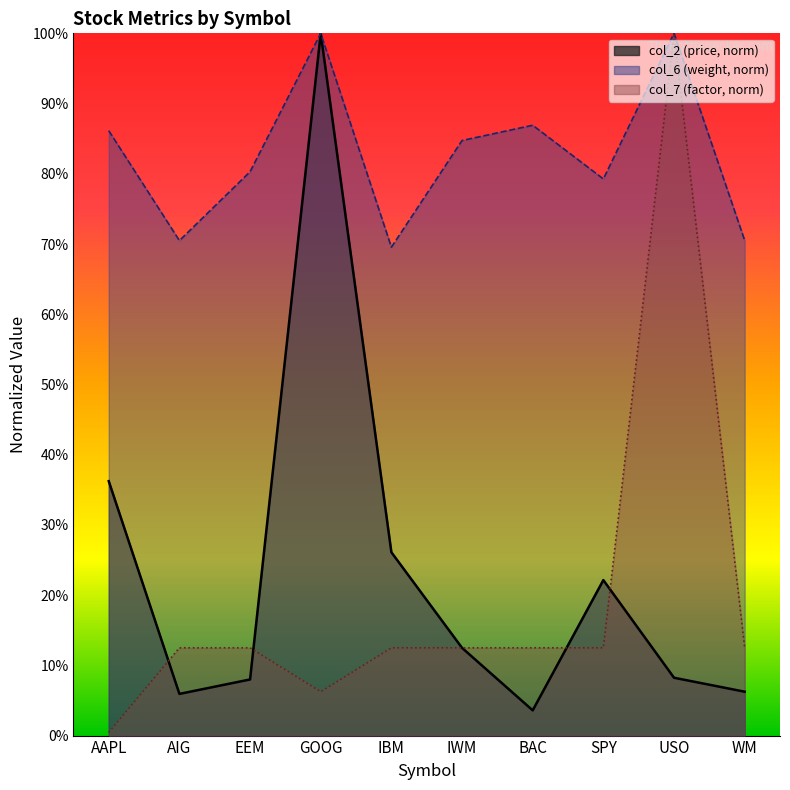

Which series has the widest spread of values?

col_7